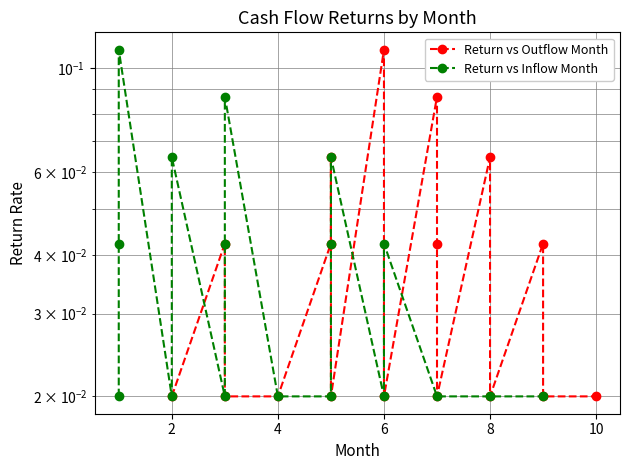

What is the difference between the maximum and minimum values in the Return vs Inflow Month series?

0.1